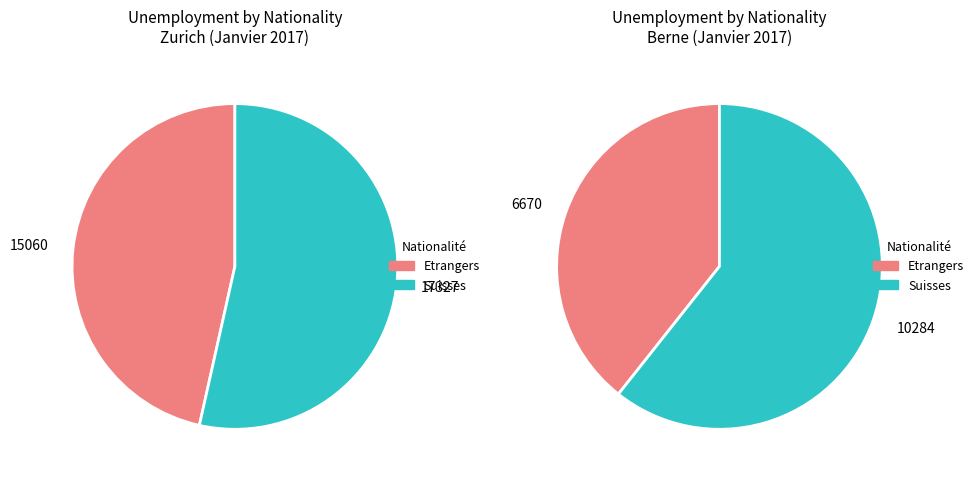

How much of the chart is everything except 3?

100.0%